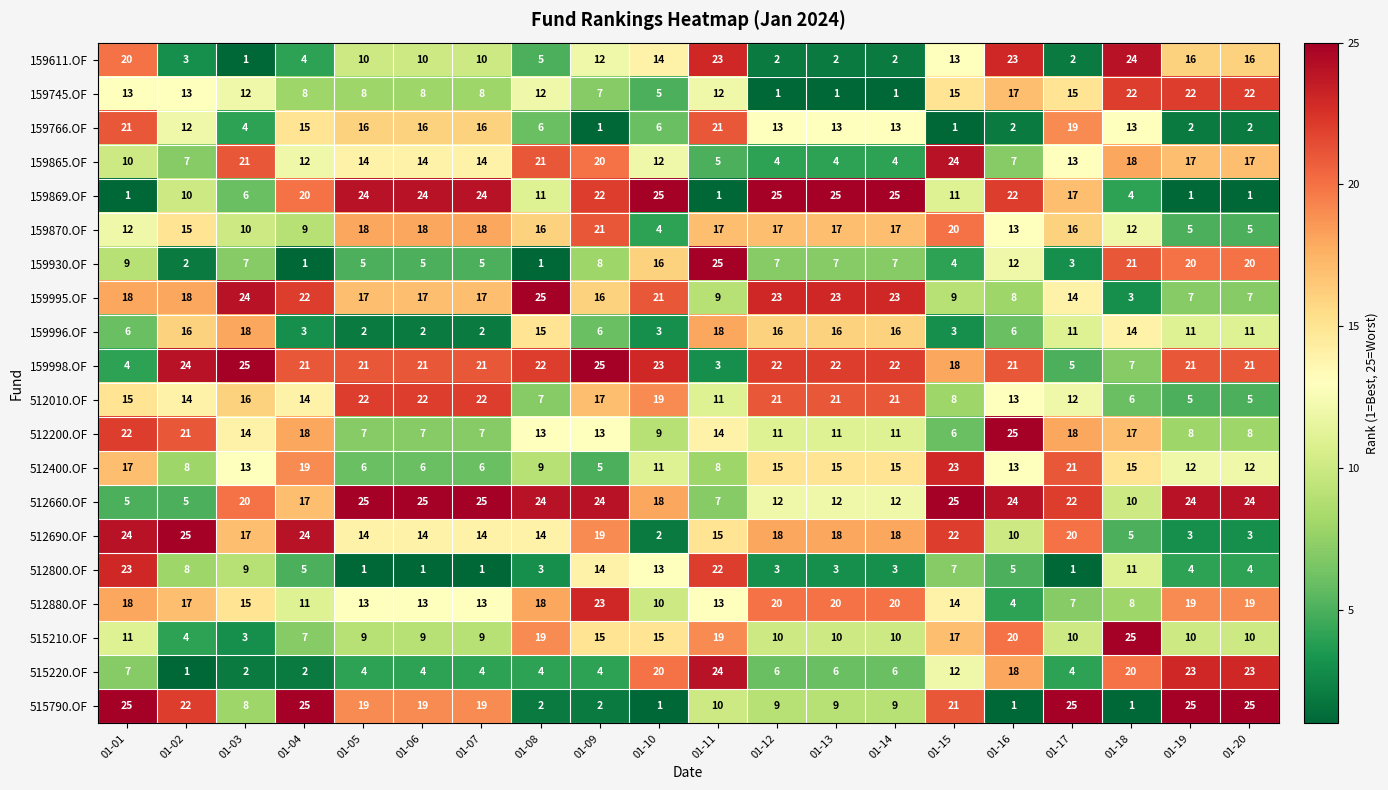

At 01-11, list the series in order from smallest to largest.

159869.OF, 159998.OF, 159865.OF, 512660.OF, 512400.OF, 159995.OF, 515790.OF, 512010.OF, 159745.OF, 512880.OF, 512200.OF, 512690.OF, 159870.OF, 159996.OF, 515210.OF, 159766.OF, 512800.OF, 159611.OF, 515220.OF, 159930.OF